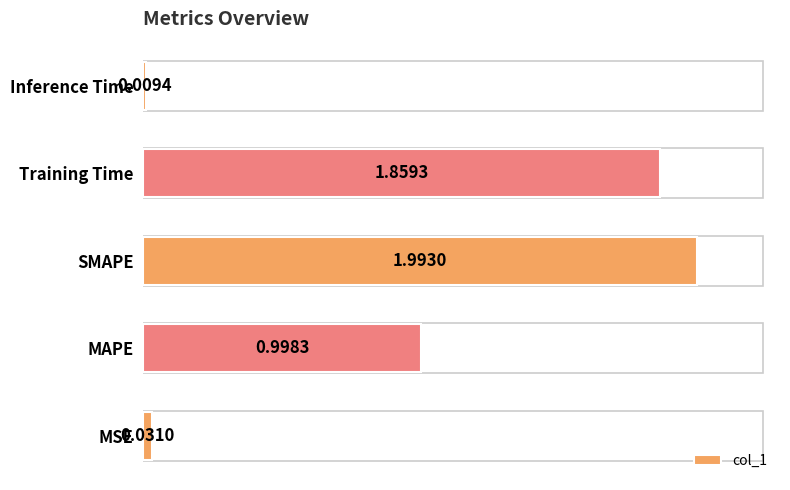

What is the change in value from MAPE to SMAPE?

+1.0